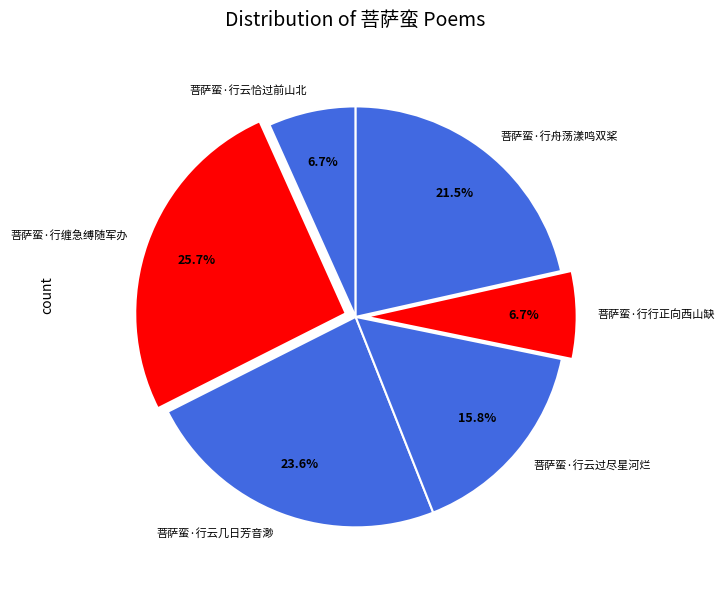

To the nearest percent, what is the average slice percentage?

17%